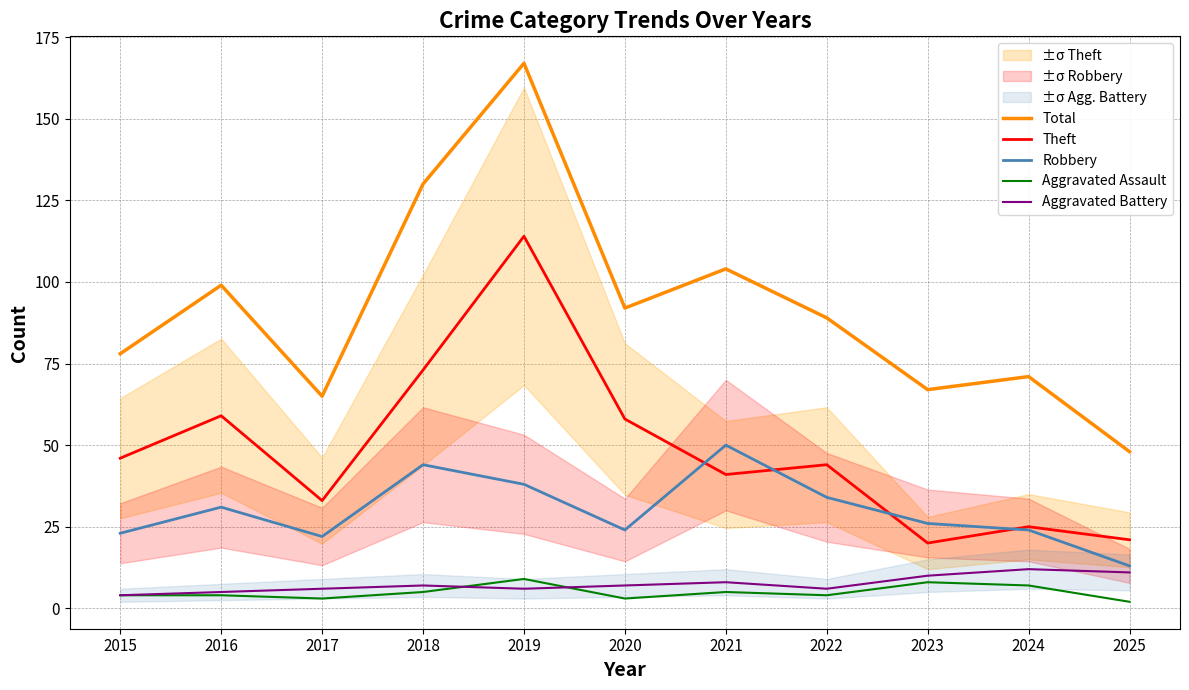

Count the number of categories in the chart.

11